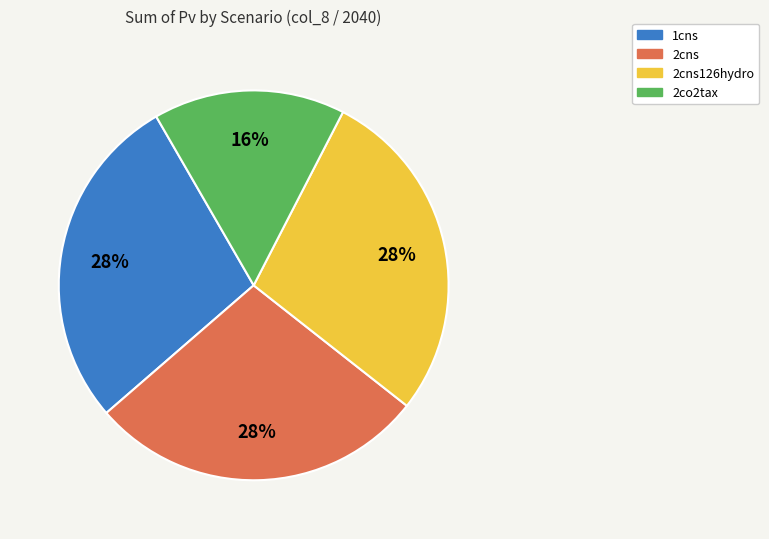

To the nearest percent, what is the difference between the largest and smallest slice percentages?

12%